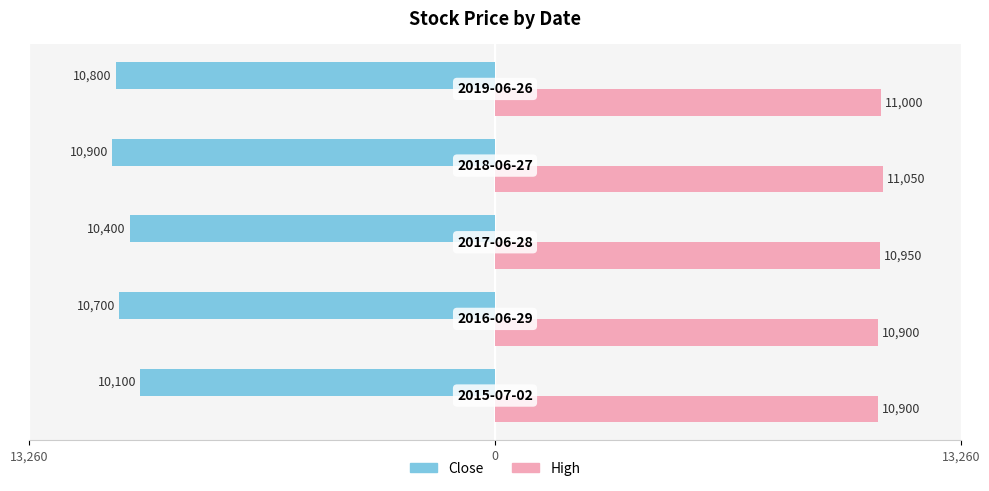

What are all the series names shown in the legend?

Close, High